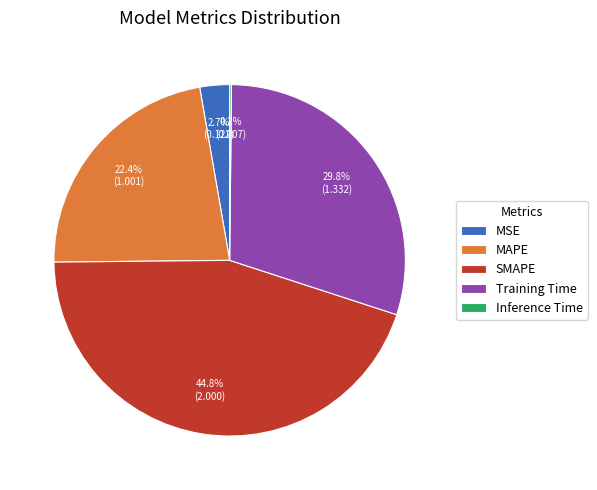

Combined, what portion of the pie is MAPE and SMAPE?

67.3%